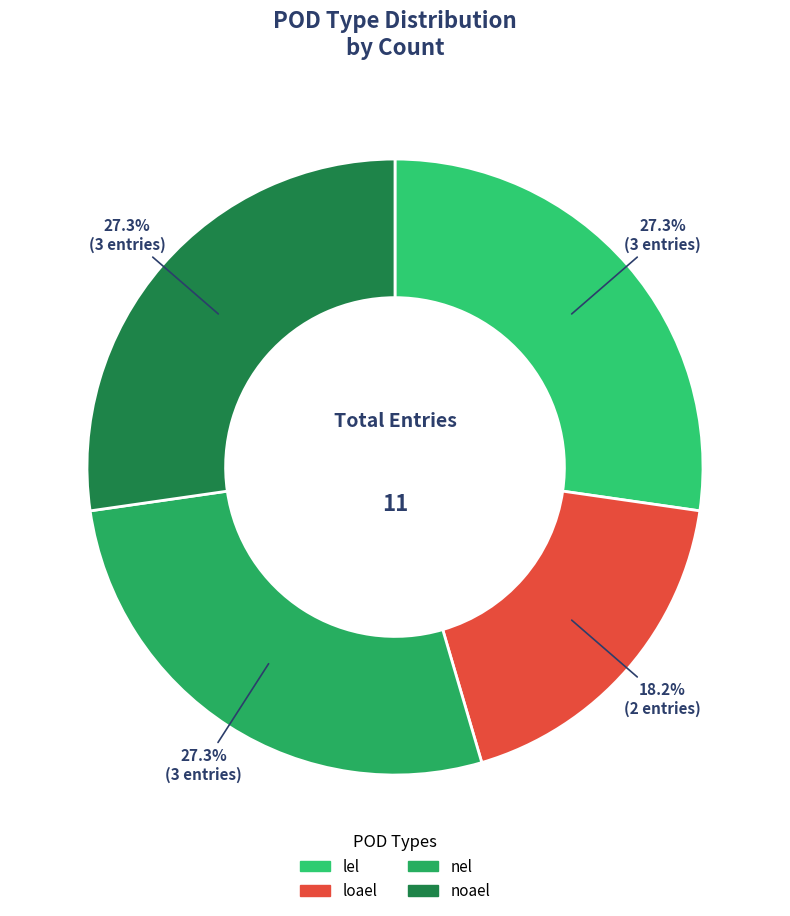

The noael slice represents 27% of the pie. True or false?

True